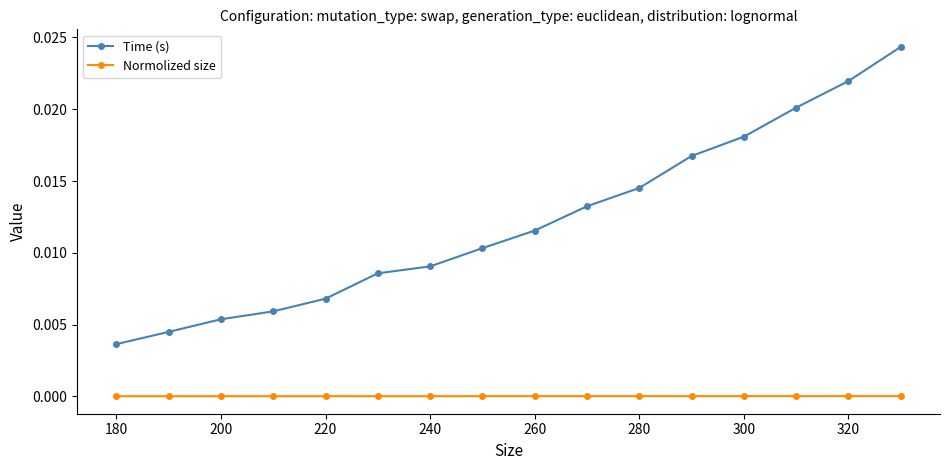

In Normolized size, how many points are higher than both neighbors (excluding endpoints)?

1